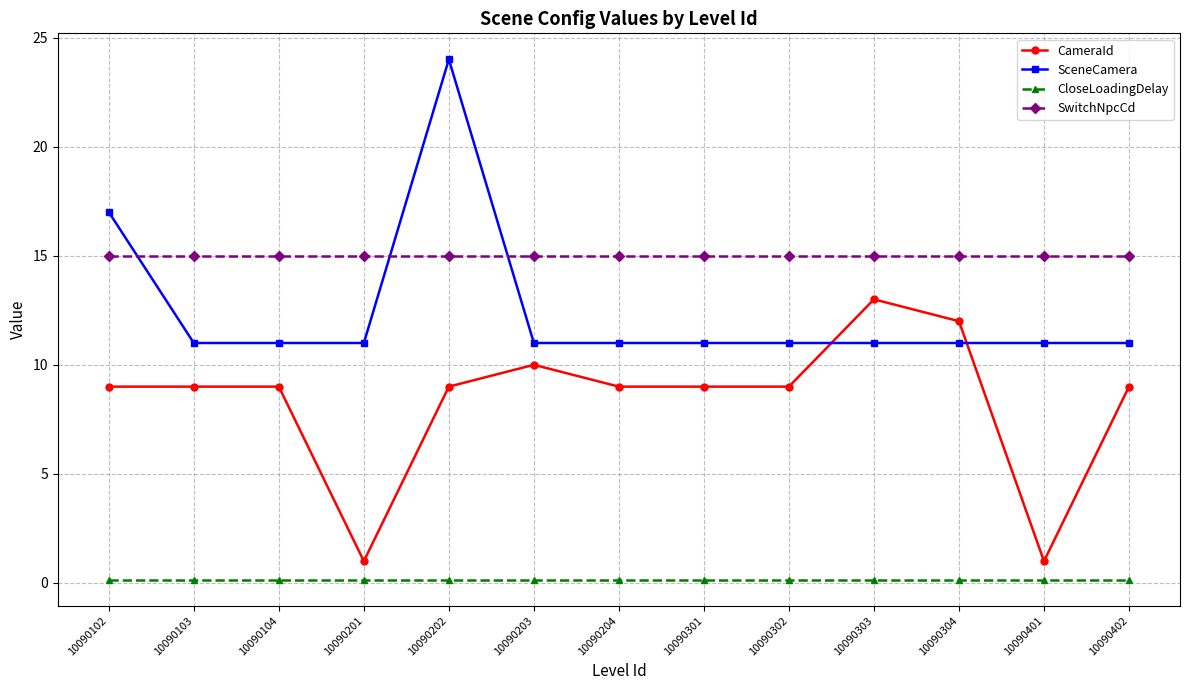

Is this an area chart (filled region under the line)?

No